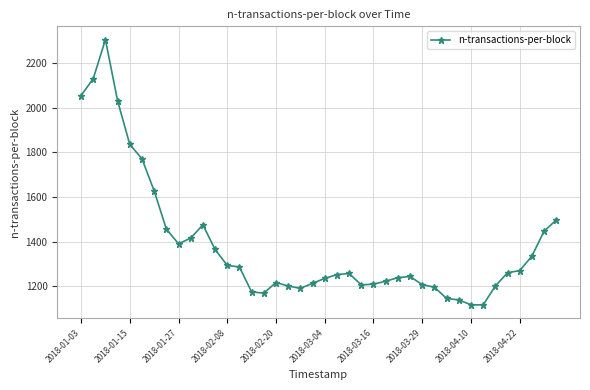

What is the difference between the maximum and minimum values?

1188.4